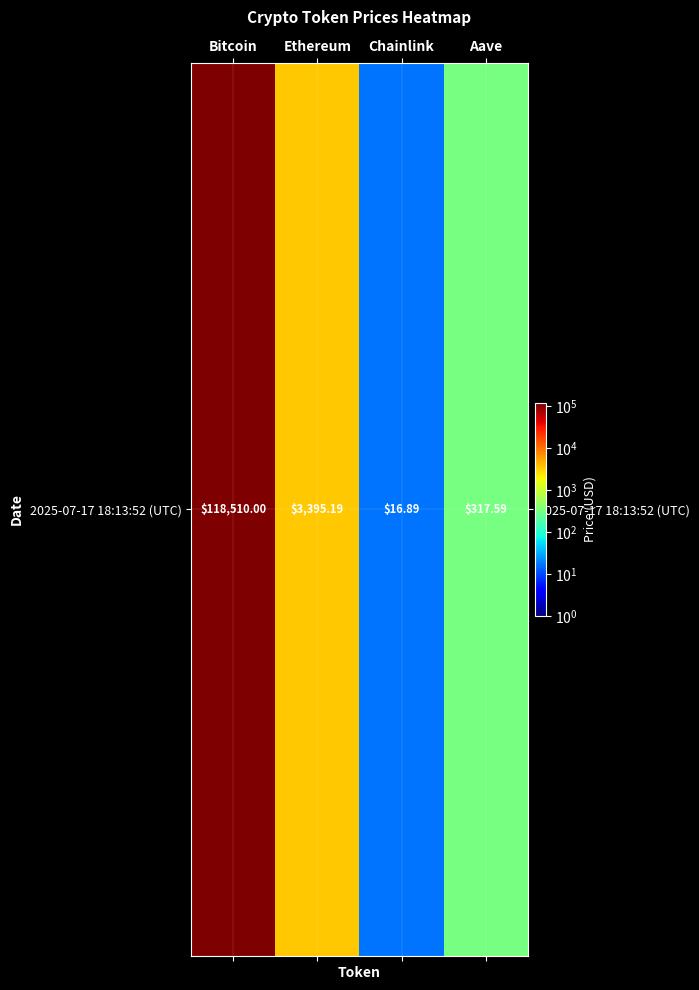

List the labels in order of value, largest first.

Bitcoin, Ethereum, Aave, Chainlink